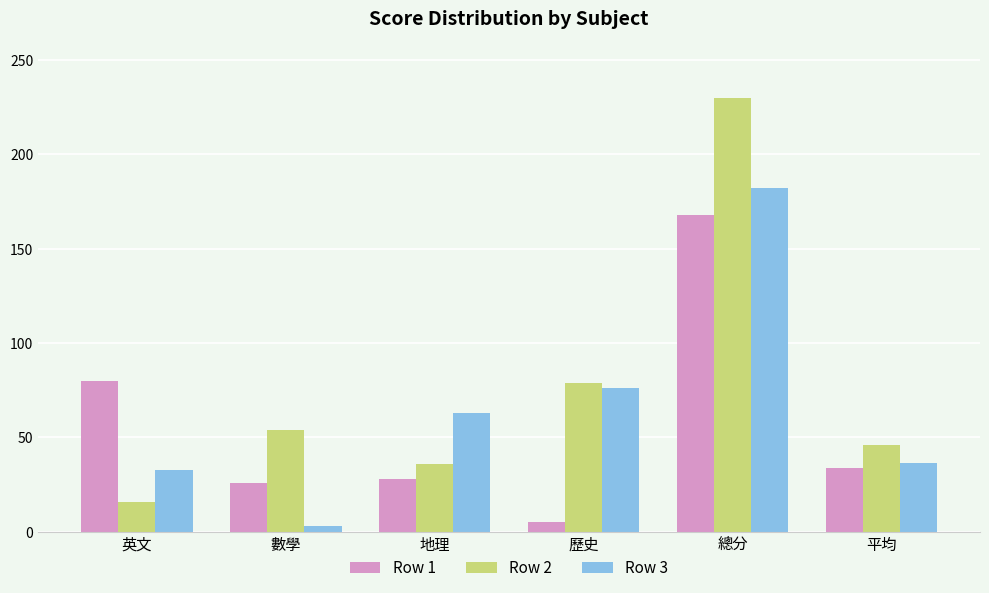

What is the greatest value displayed?

230.0